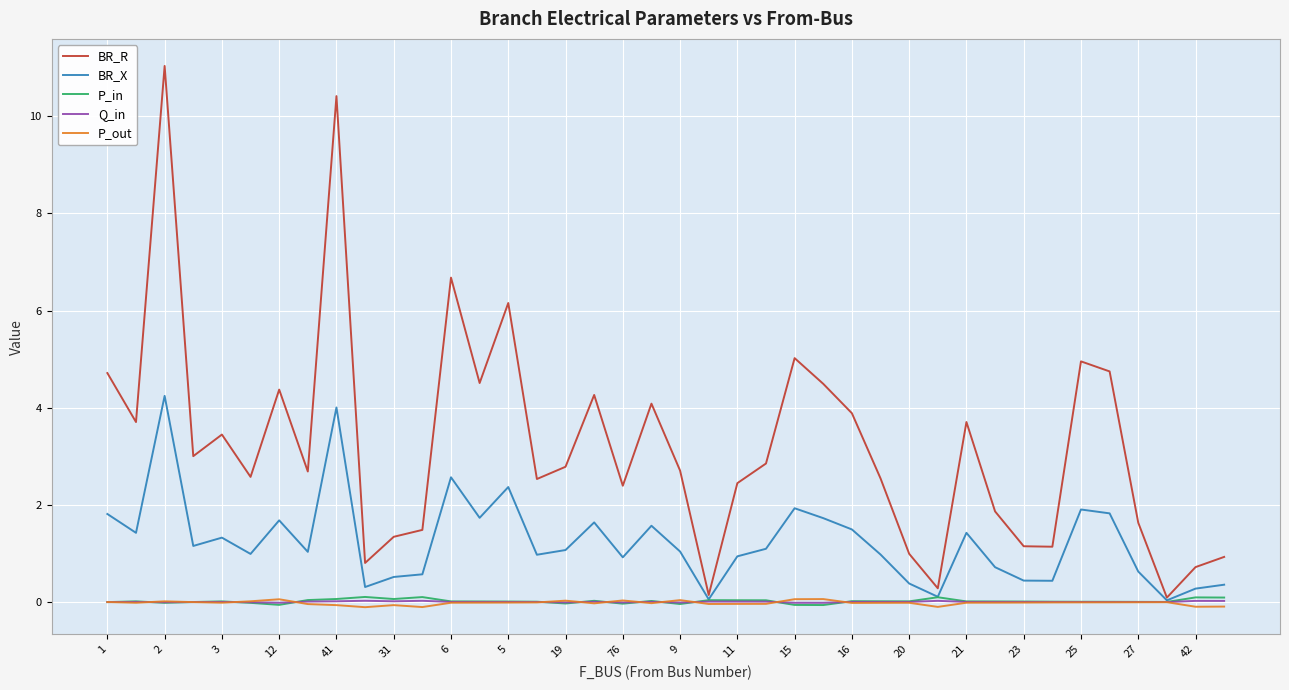

Which series has the largest total across all categories?

BR_R